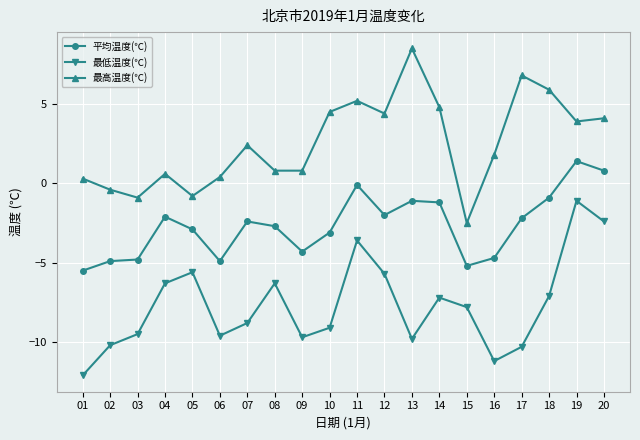

What is the total value across all series at 17?

-5.7